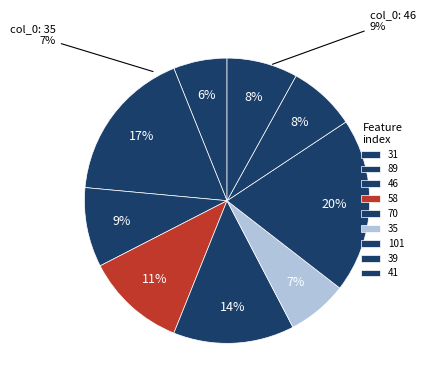

Which slice is the smallest?

31